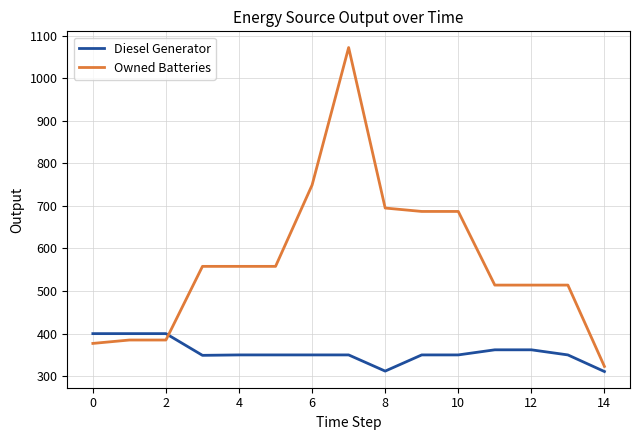

At how many categories does at least one series exceed 1057?

1